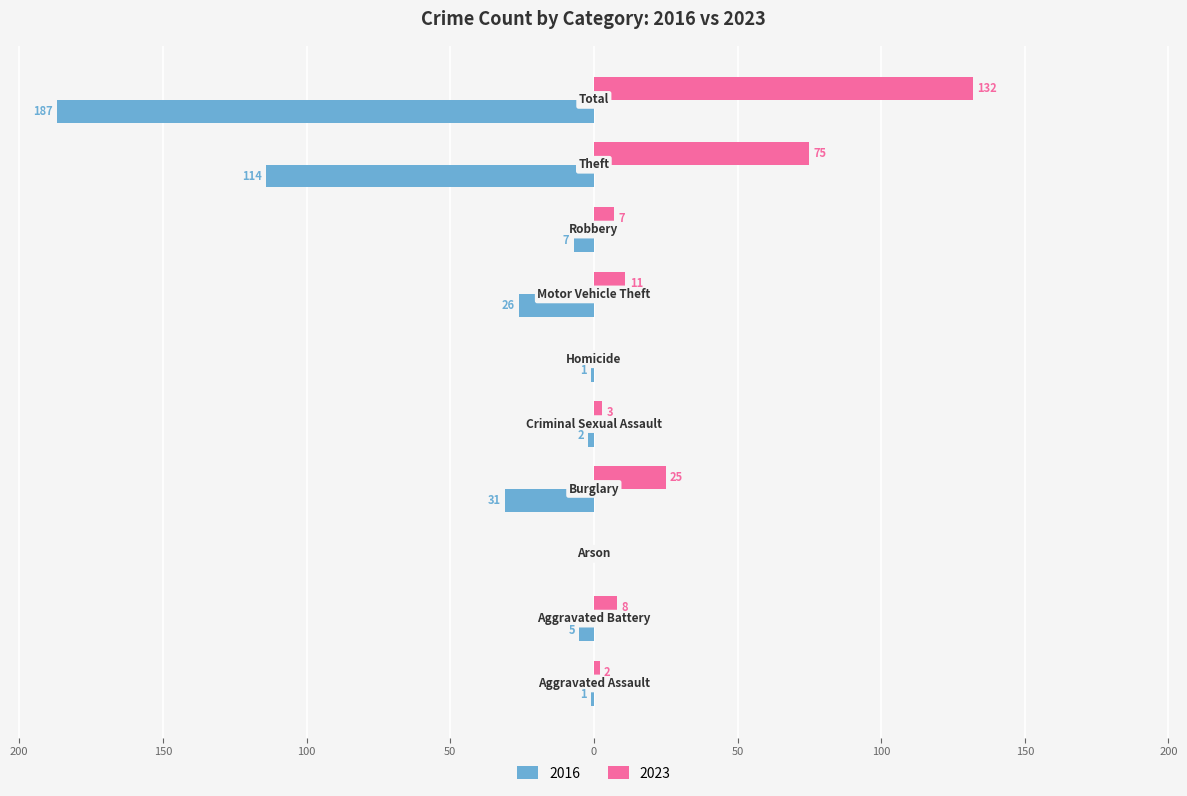

What are all the series names shown in the legend?

2016, 2023